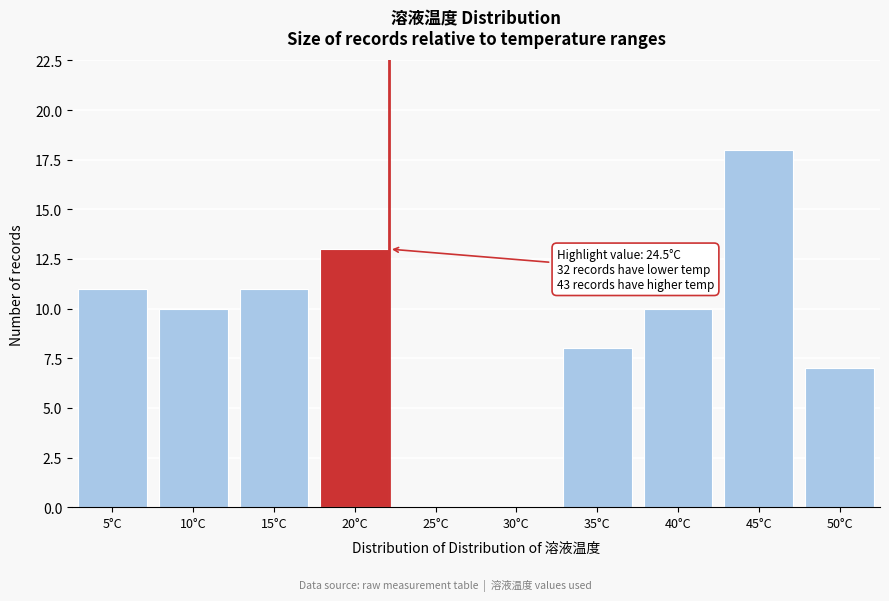

Reading left to right, what are all the values shown in this chart?

5°C=11	10°C=10	15°C=11	20°C=13	25°C=0	30°C=0	35°C=8	40°C=10	45°C=18	50°C=7